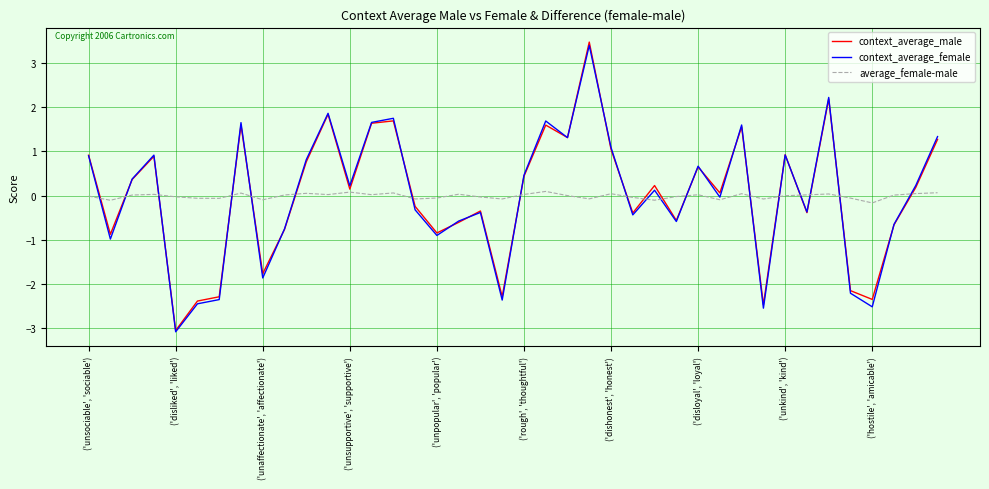

Rank the series by their maximum value, from lowest to highest.

average_female-male, context_average_female, context_average_male